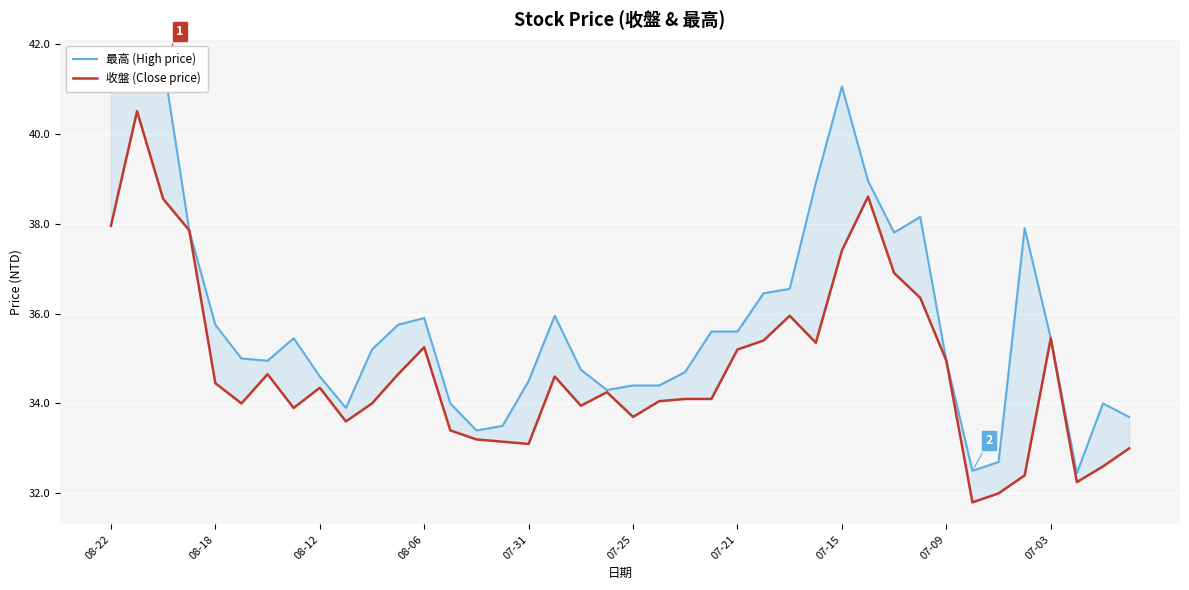

How many data points does each series have?

40